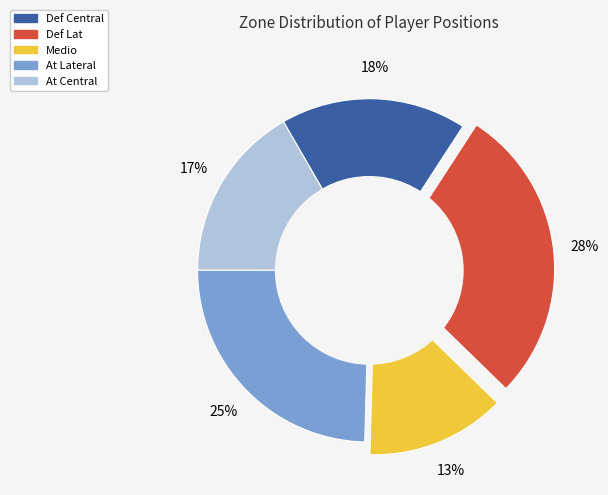

Between Def Central and At Lateral, which is larger?

At Lateral